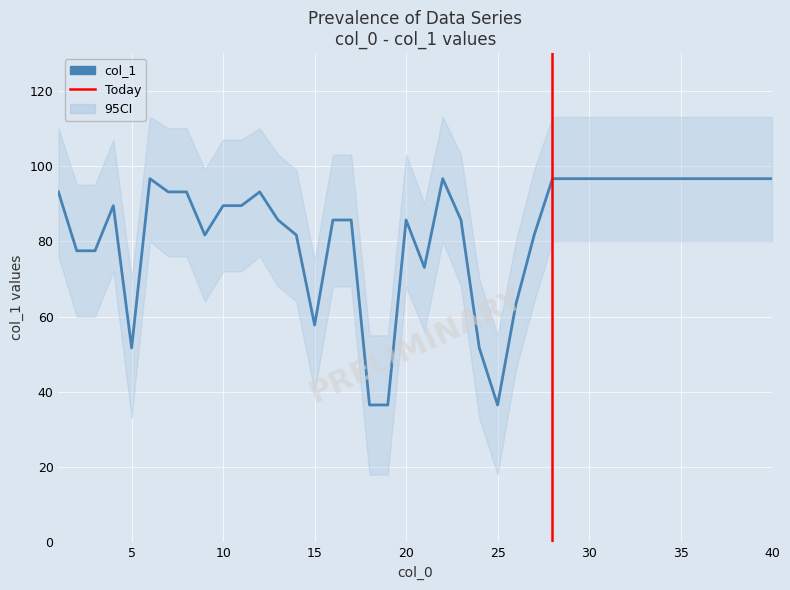

What is the sum of all values?

3324.7